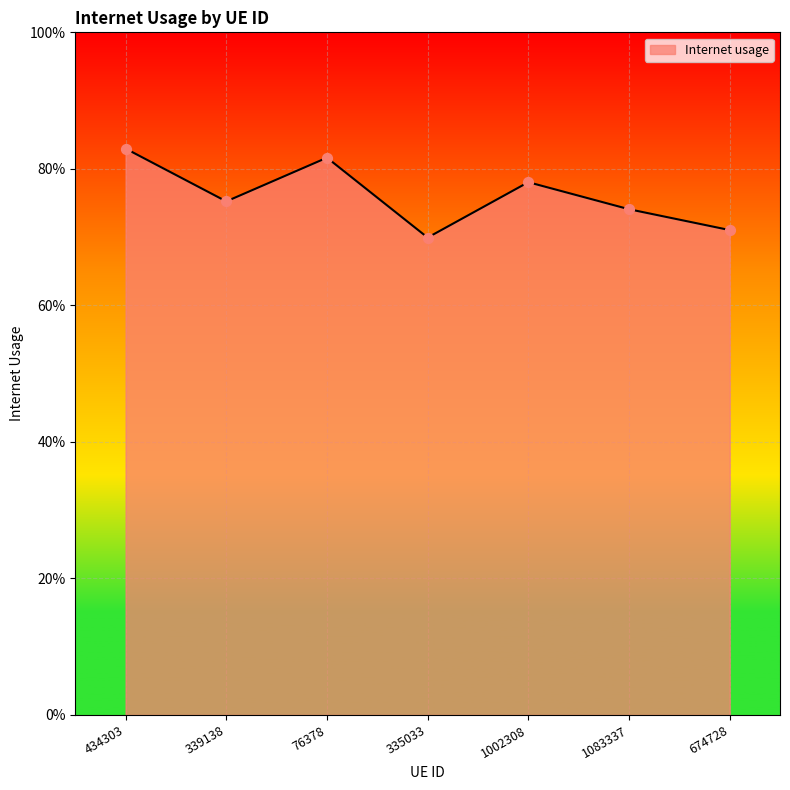

What is the change in value from 434303 to 1083337?

-0.1